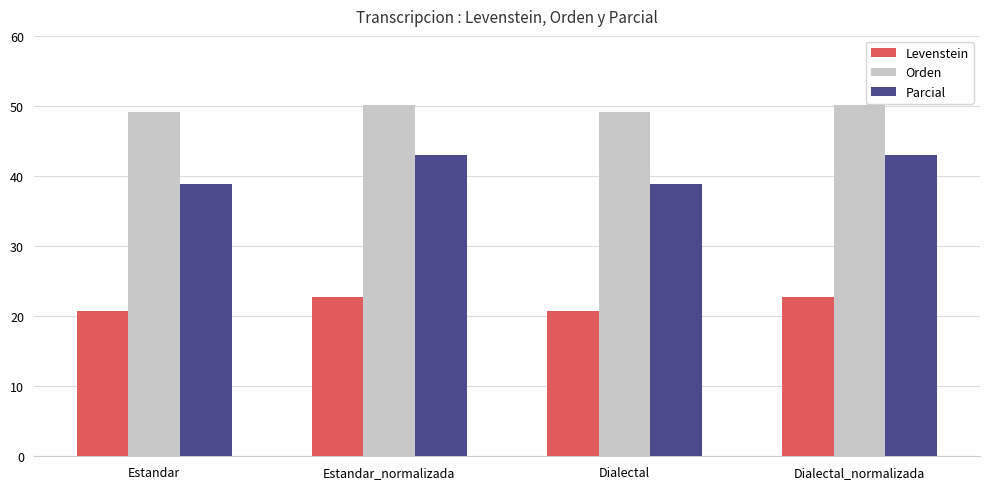

Reading right to left, what are all the values shown in this chart?

Levenstein: 22.7	20.8	22.7	20.8
Orden: 50.1	49.1	50.1	49.1
Parcial: 43.1	38.8	43.1	38.8